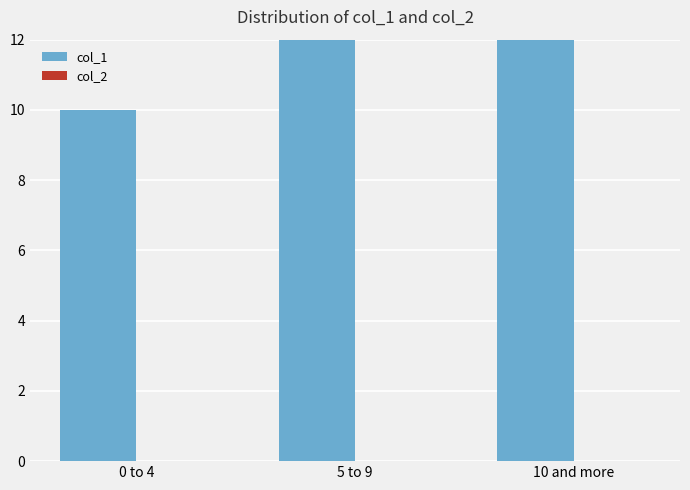

Are the bars horizontal?

No